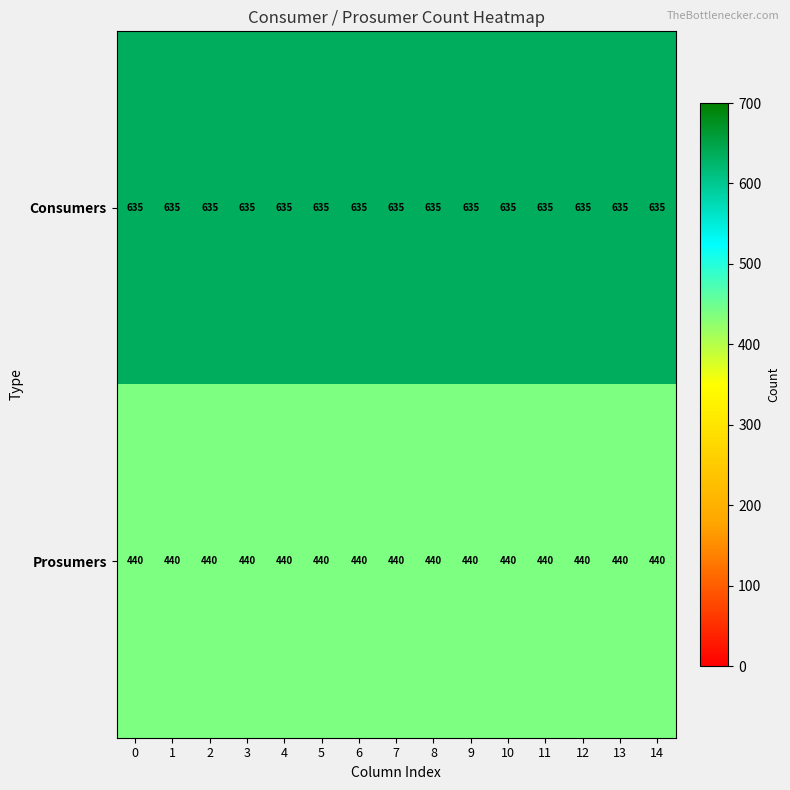

True or false: Consumers has a value of 437 at 5.

False